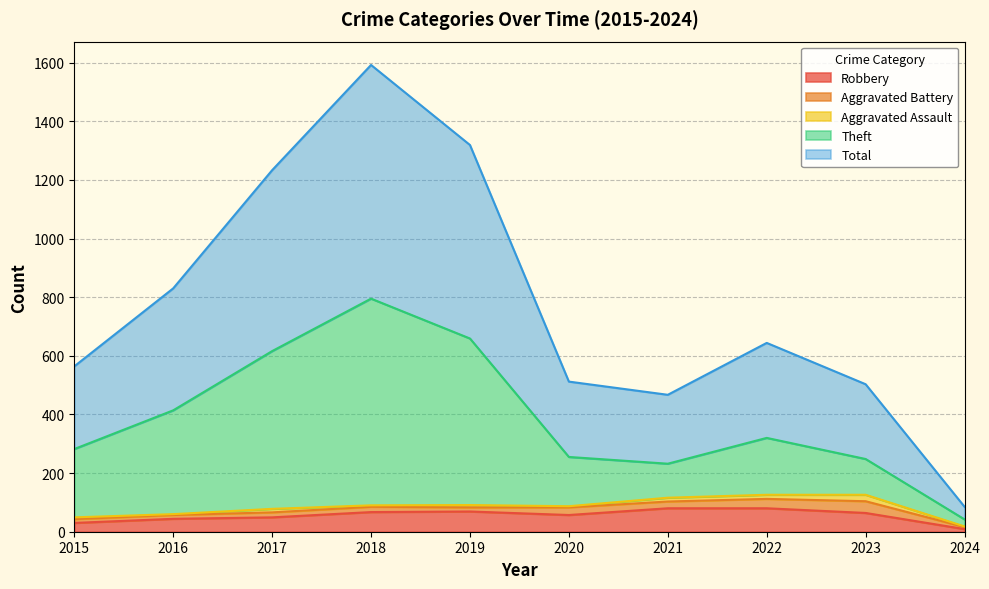

What is the highest value of the Robbery series?

80